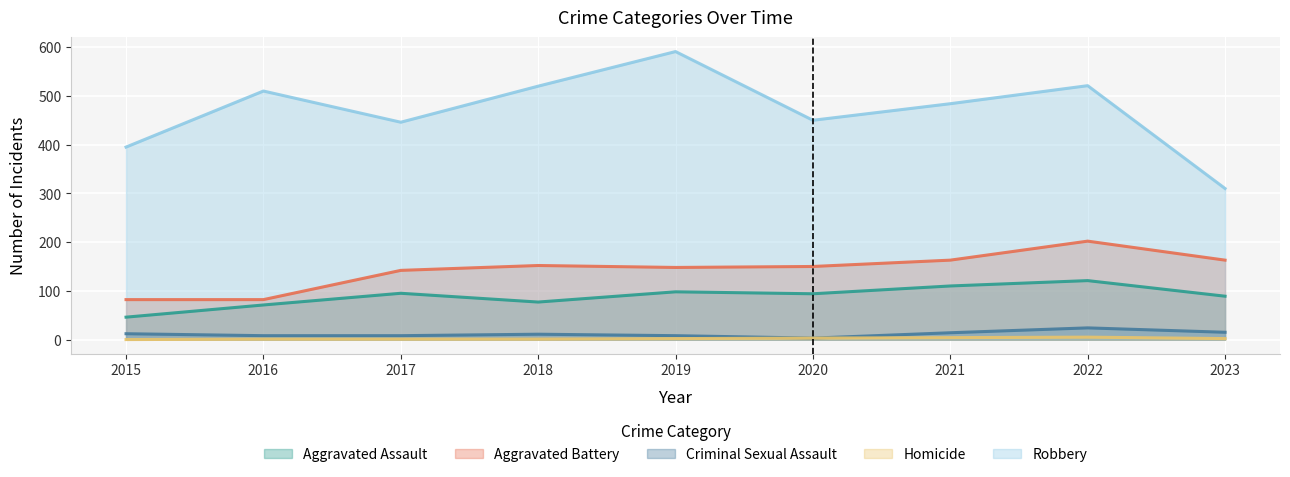

What is the value of the Criminal Sexual Assault point at the 3rd from the left?

8